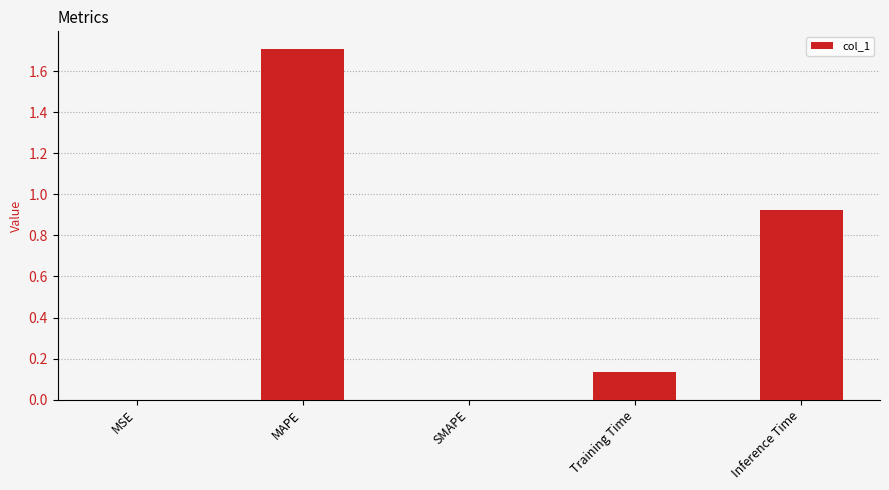

What is the maximum value shown in the chart?

1.7